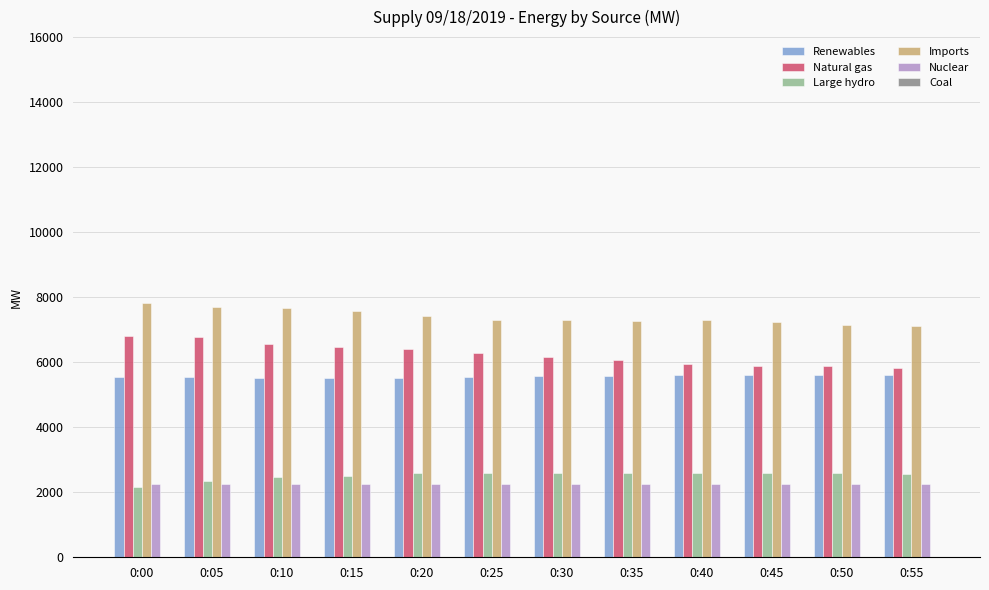

Is the value of Imports at 0:00 greater than the value of Renewables at 0:05?

Yes